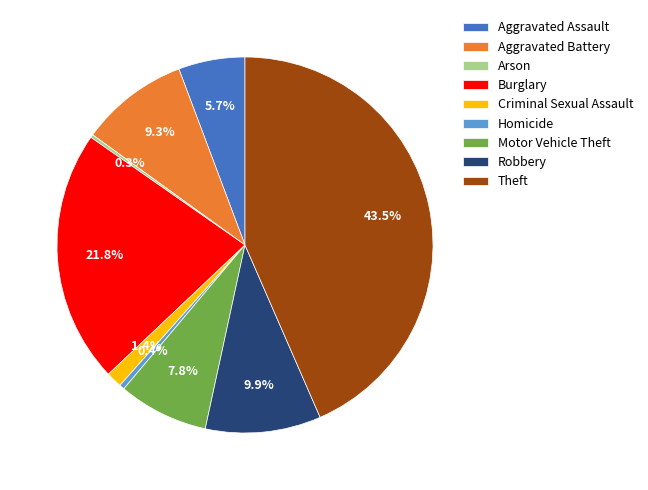

Which slice is the largest?

Theft